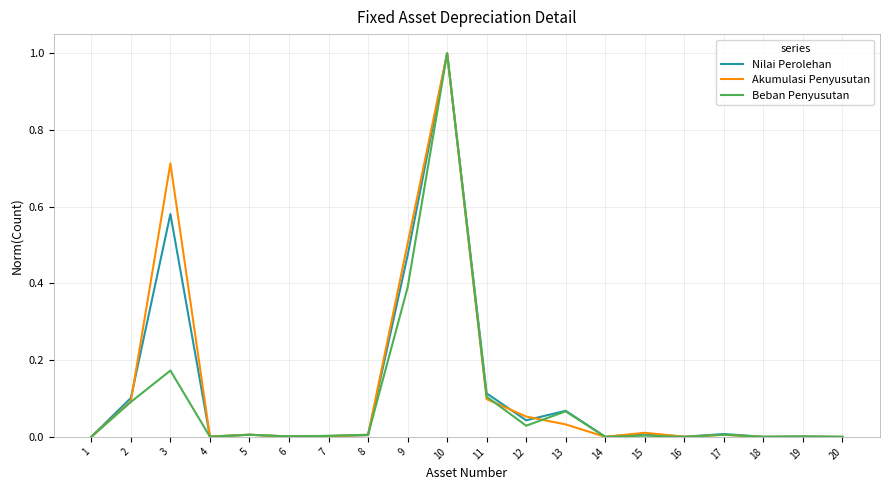

The Nilai Perolehan series shows 0.0 at 1. True or false?

True